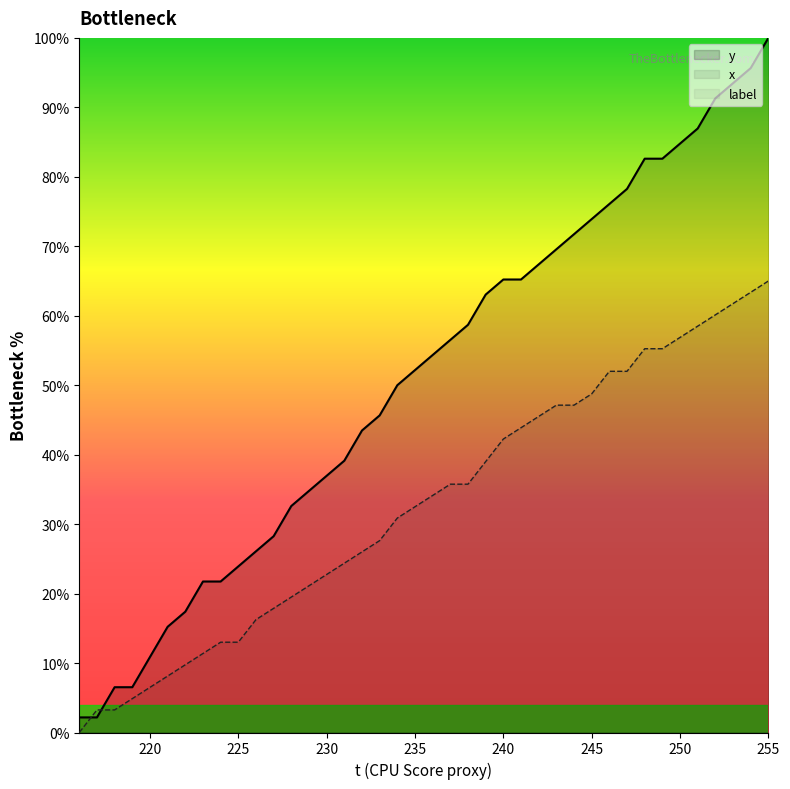

Is it true that y equals 52.2 at 235?

True